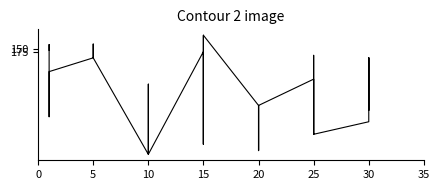

Where is the data nearest to the value 515?

10